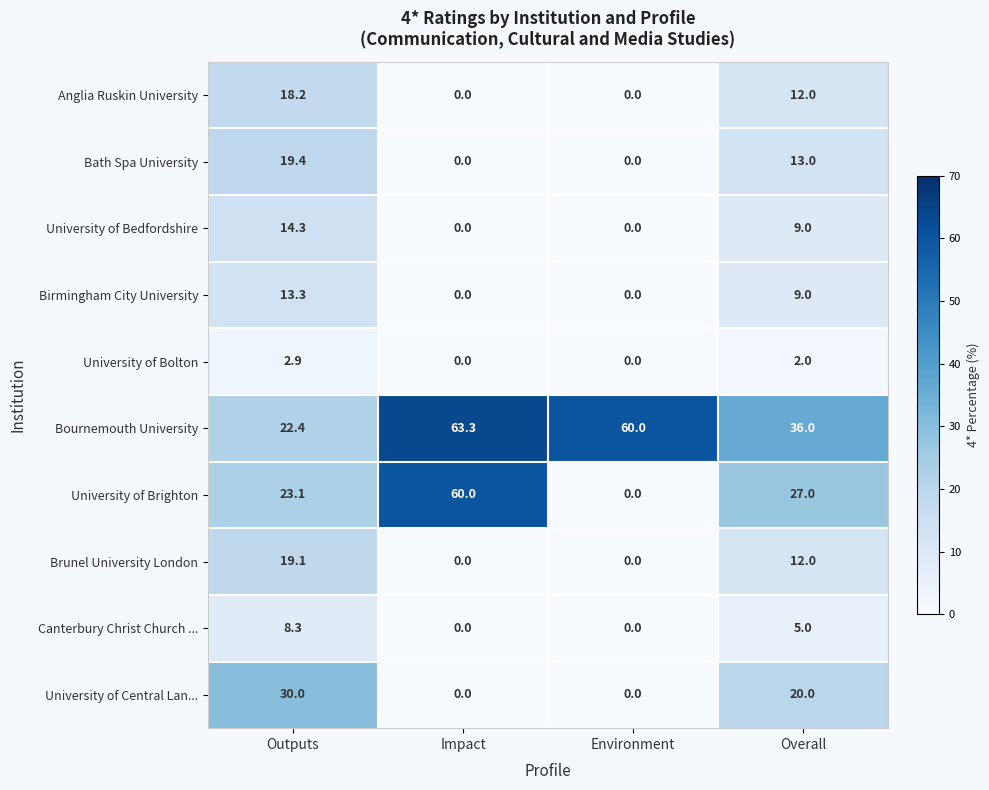

At which category does the chart reach its peak across all series?

Impact